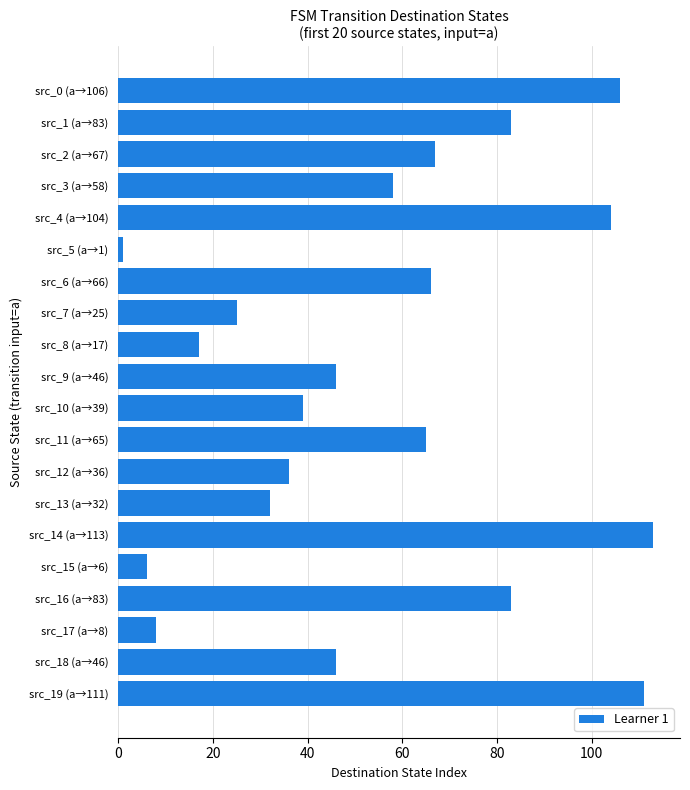

Where is the data nearest to the value 57?

src_3 (a→58)